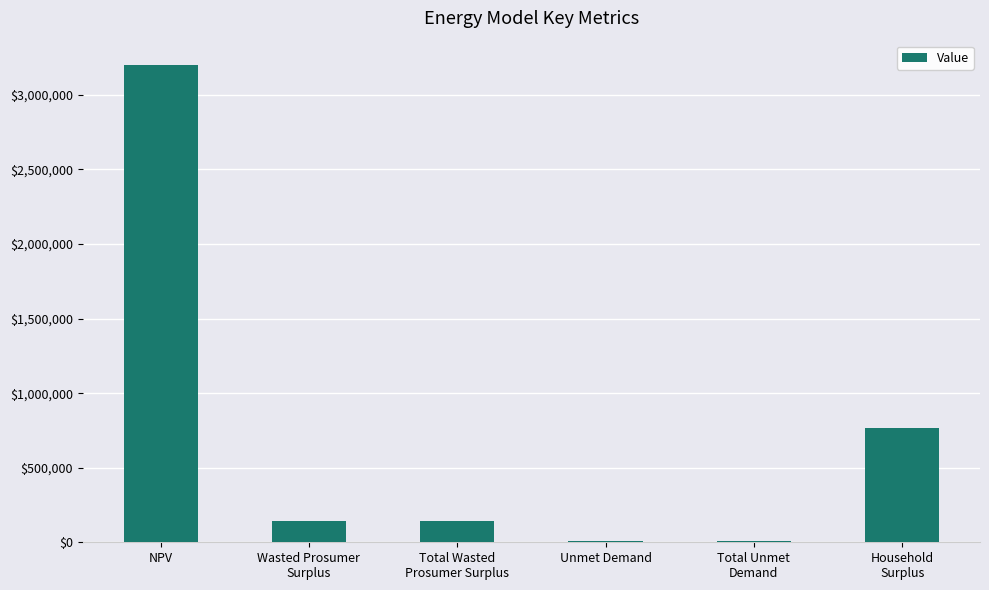

What is the change in value from Wasted Prosumer
Surplus to Unmet Demand?

-136356.2